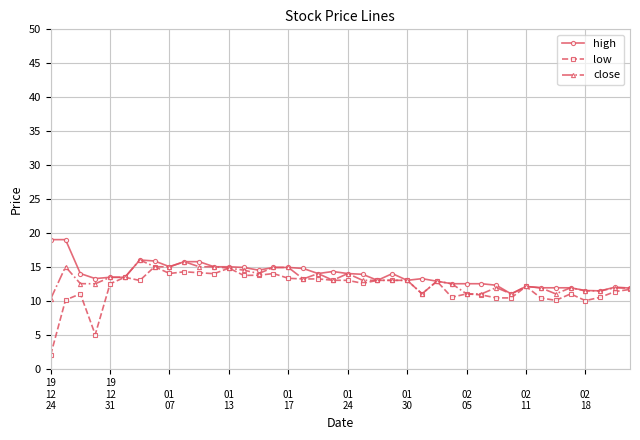

At how many categories does at least one series exceed 3?

40